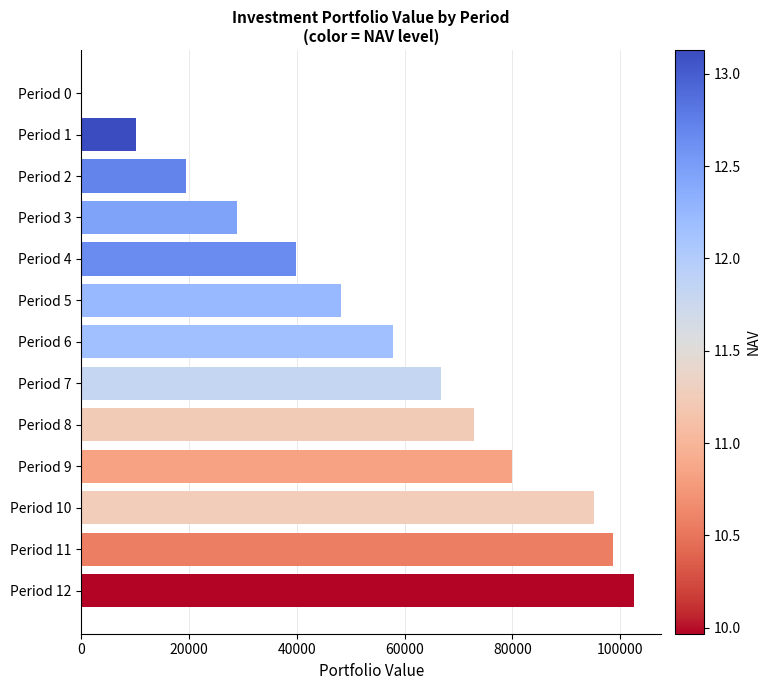

At which category does the chart reach its peak across all series?

Period 12